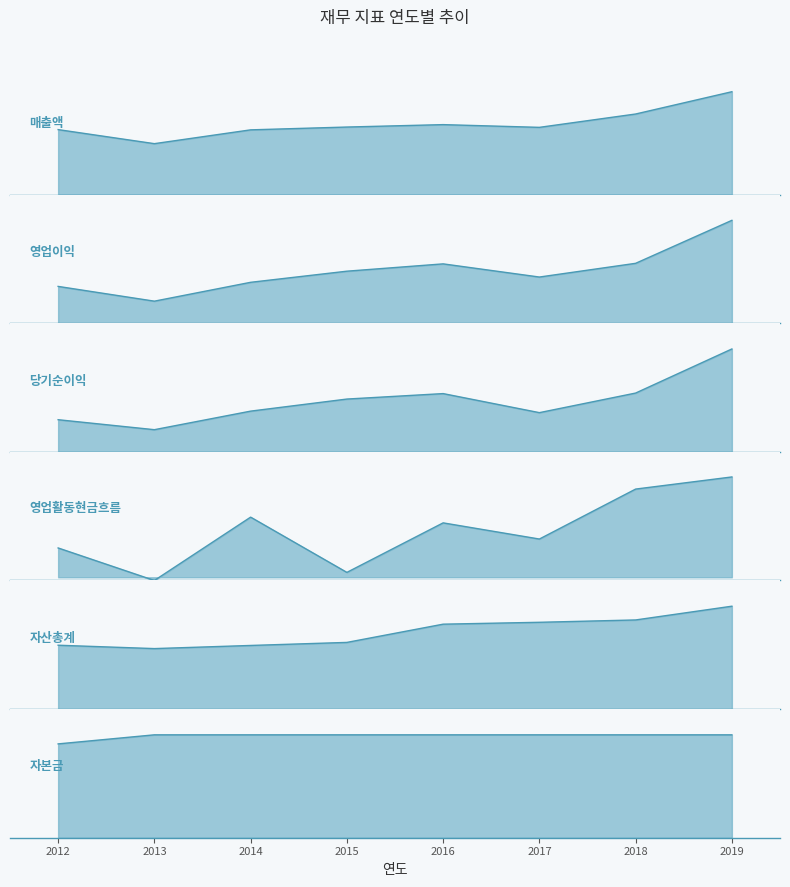

What is the minimum value shown in the chart?

-177178710